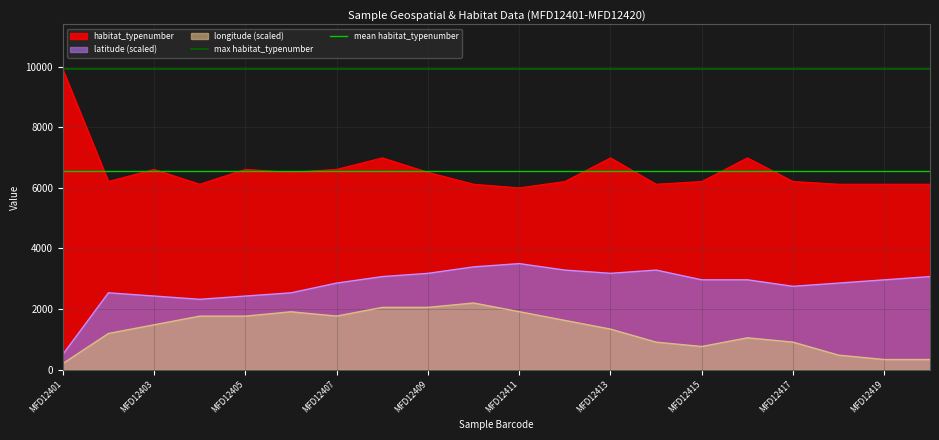

The habitat_typenumber series shows 6210.0 at MFD12417. True or false?

True